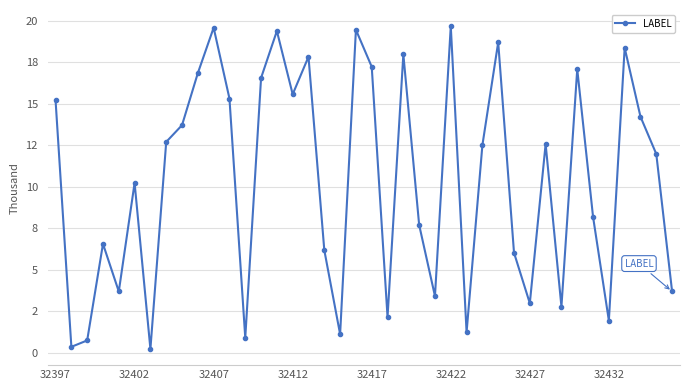

Is this an area chart (filled region under the line)?

No